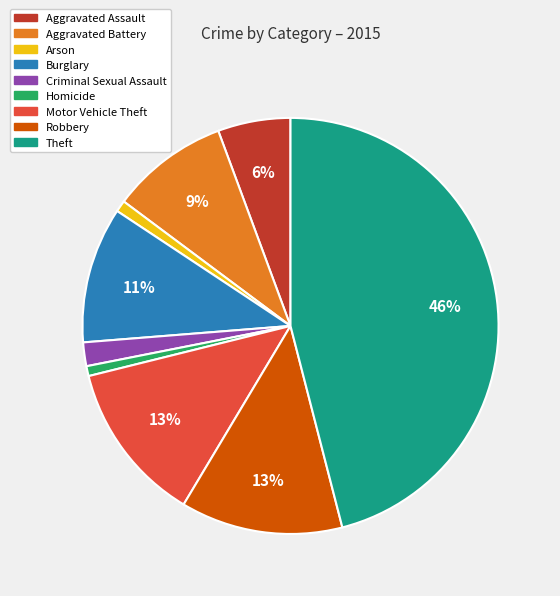

To the nearest percent, what percentage of the pie is Robbery?

13%